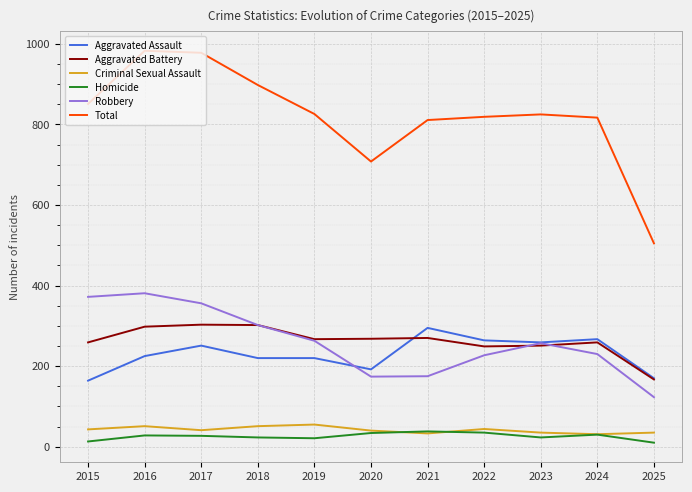

What are all the series names shown in the legend?

Aggravated Assault, Aggravated Battery, Criminal Sexual Assault, Homicide, Robbery, Total